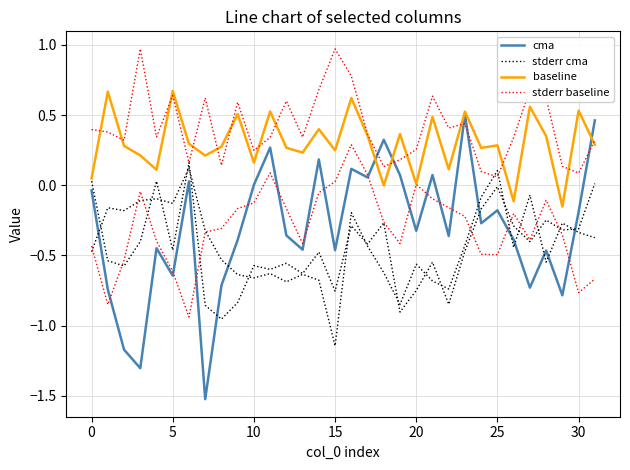

How many distinct data groups are displayed?

4